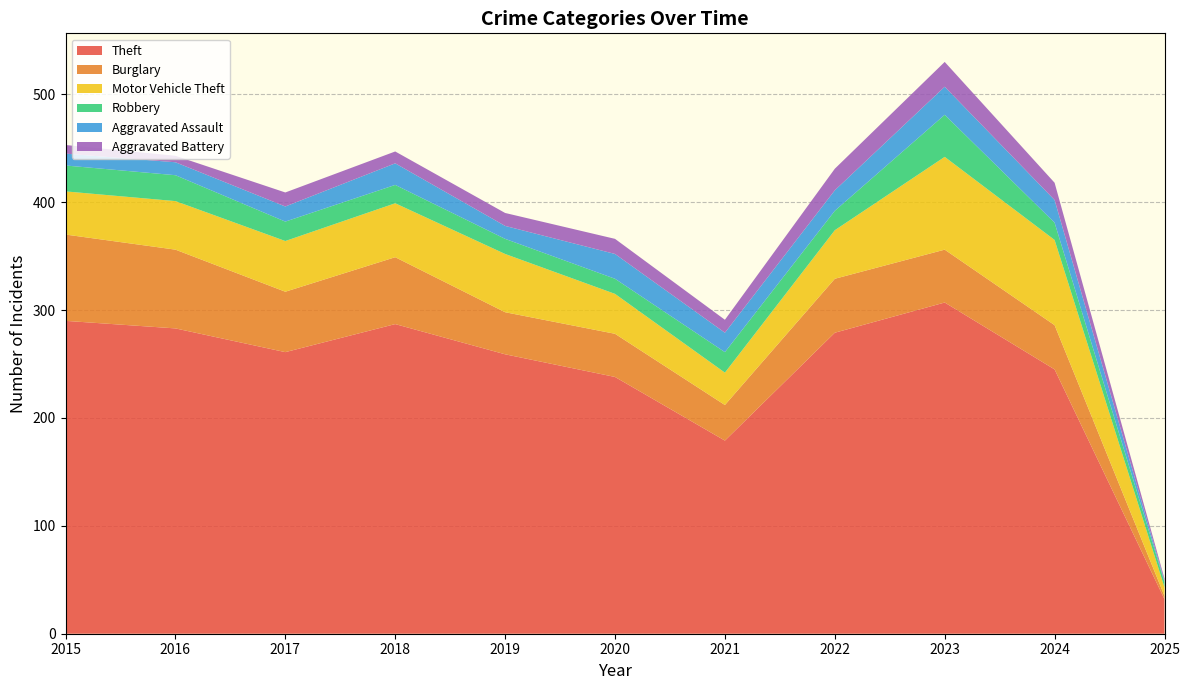

Reading left to right, extract all data points from this chart.

Theft: 290	283	261	287	259	238	179	279	307	245	32
Burglary: 80	73	56	62	39	40	33	50	49	41	3
Motor Vehicle Theft: 40	45	47	50	54	37	30	45	86	79	8
Robbery: 24	24	18	17	14	14	19	18	39	16	5
Aggravated Assault: 11	12	14	20	12	23	18	19	26	21	1
Aggravated Battery: 8	6	13	11	12	14	12	20	23	16	2